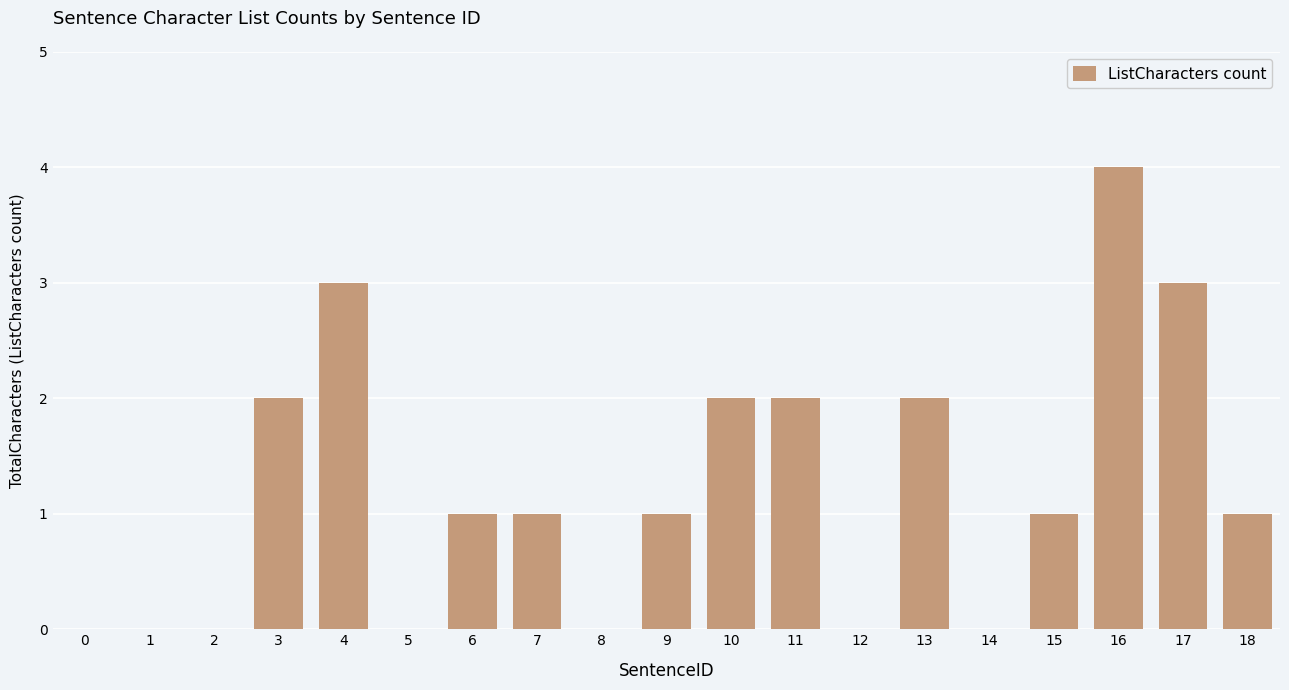

Reading left to right, extract all data points from this chart.

0	0	0	2	3	0	1	1	0	1	2	2	0	2	0	1	4	3	1